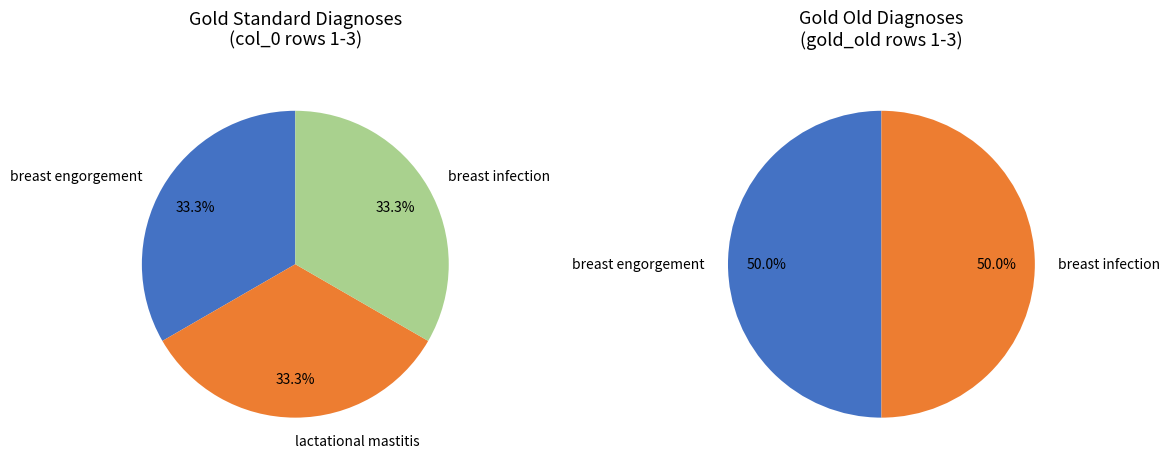

Does non specific breast pain account for over 50% of the chart?

No